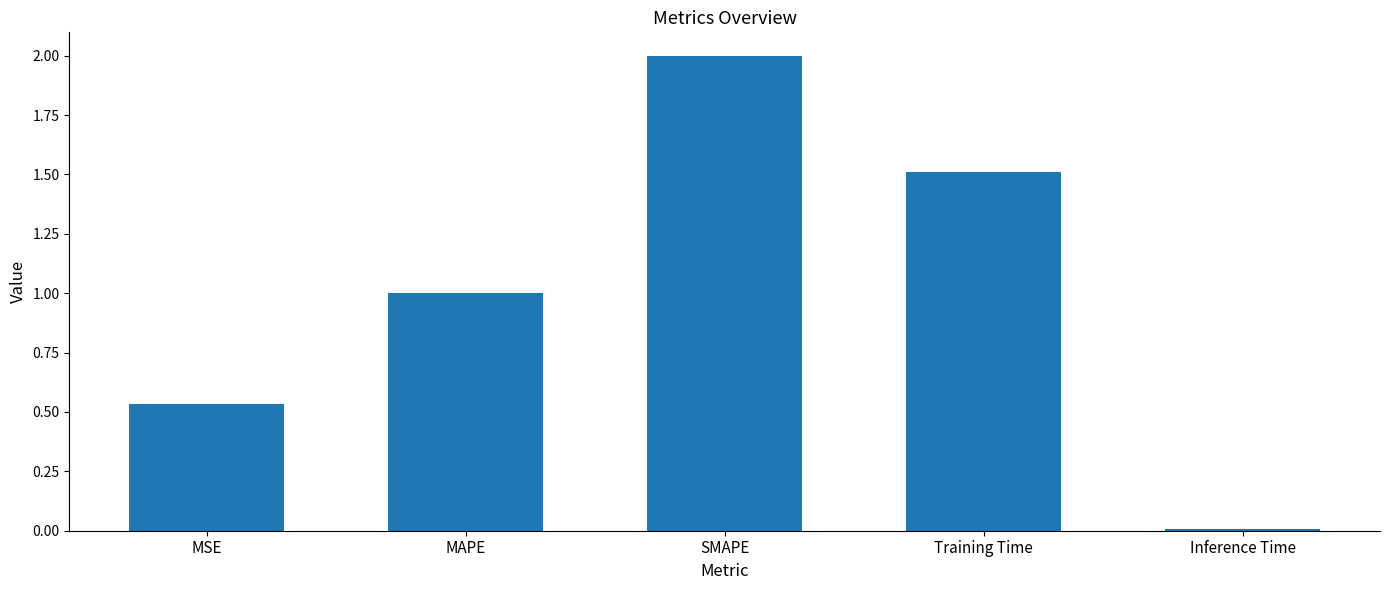

Rank the categories by value from highest to lowest.

SMAPE, Training Time, MAPE, MSE, Inference Time